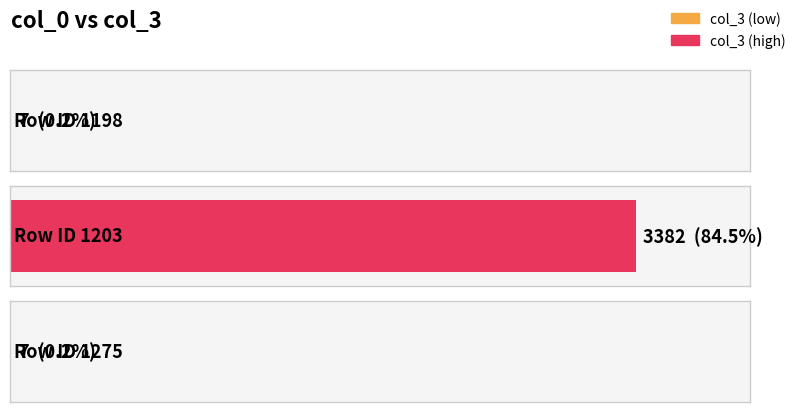

Is it true that the value at 1203 is 5914?

False